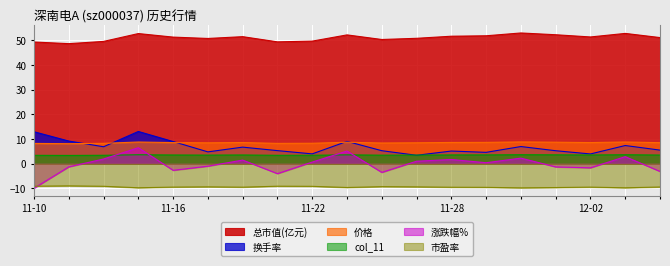

Reading right to left, extract all data points from this chart.

价格: 8.5	8.8	8.5	8.7	8.8	8.6	8.6	8.4	8.4	8.7	8.2	8.2	8.6	8.4	8.5	8.8	8.2	8.1	8.2
涨跌幅%: -3.2	2.8	-1.7	-1.4	2.2	0.3	1.7	1.0	-3.6	5.1	0.6	-4.1	1.4	-1.1	-2.7	6.4	1.9	-1.3	-10.0
换手率: 5.5	7.3	3.9	5.2	6.9	4.6	5.1	3.4	5.2	9.0	3.9	5.3	6.7	4.8	8.9	13.0	6.8	9.2	12.9
市盈率: -9.5	-9.8	-9.6	-9.7	-9.9	-9.7	-9.6	-9.5	-9.4	-9.7	-9.2	-9.2	-9.6	-9.4	-9.6	-9.8	-9.2	-9.1	-9.2
总市值(亿元): 51.2	52.9	51.4	52.3	53.0	51.9	51.7	50.9	50.4	52.3	49.7	49.4	51.5	50.8	51.4	52.8	49.6	48.7	49.4
col_11: 3.5	3.6	3.5	3.5	3.6	3.5	3.5	3.5	3.4	3.5	3.4	3.4	3.5	3.5	3.5	3.6	3.4	3.3	3.4